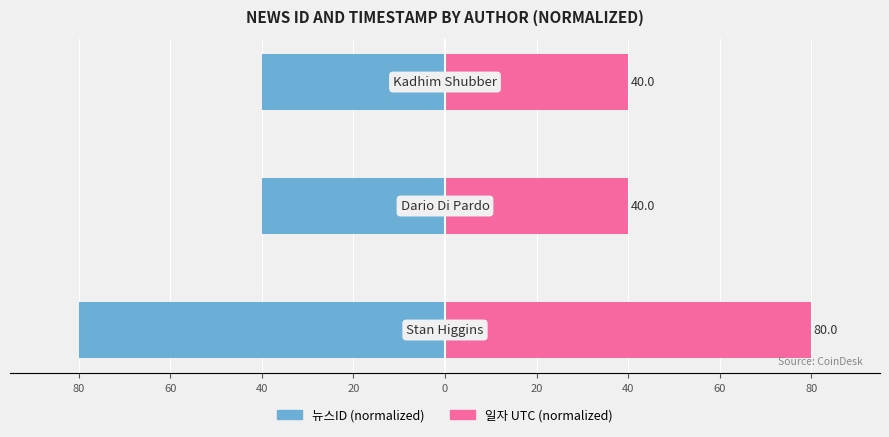

Rank the series at 80 from lowest to highest value.

뉴스ID, 일자(UTC timestamp)